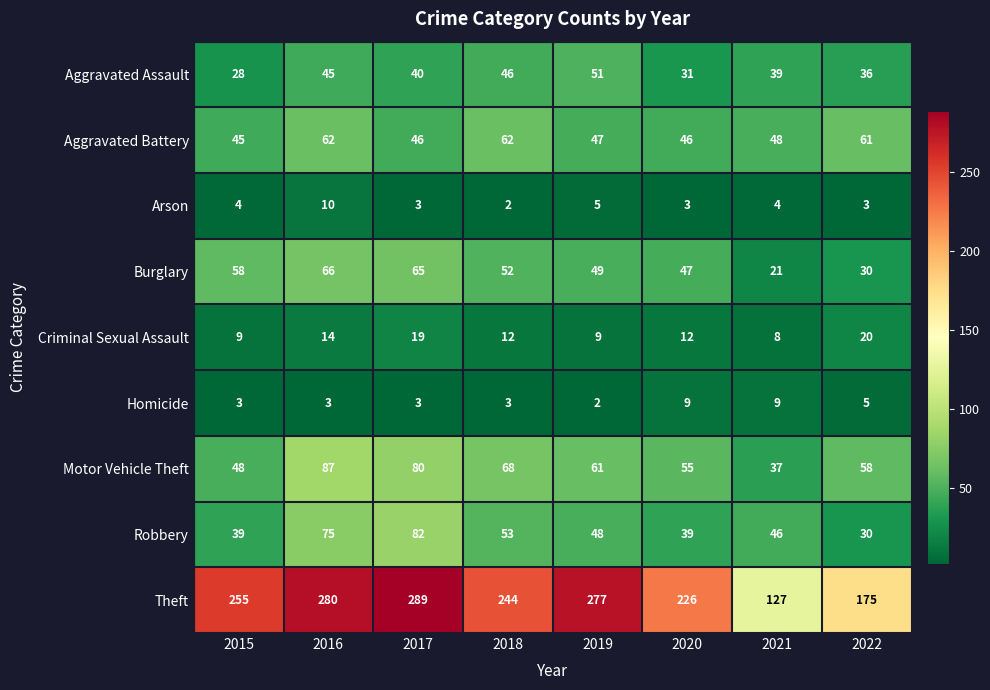

How many data points does each series have?

8